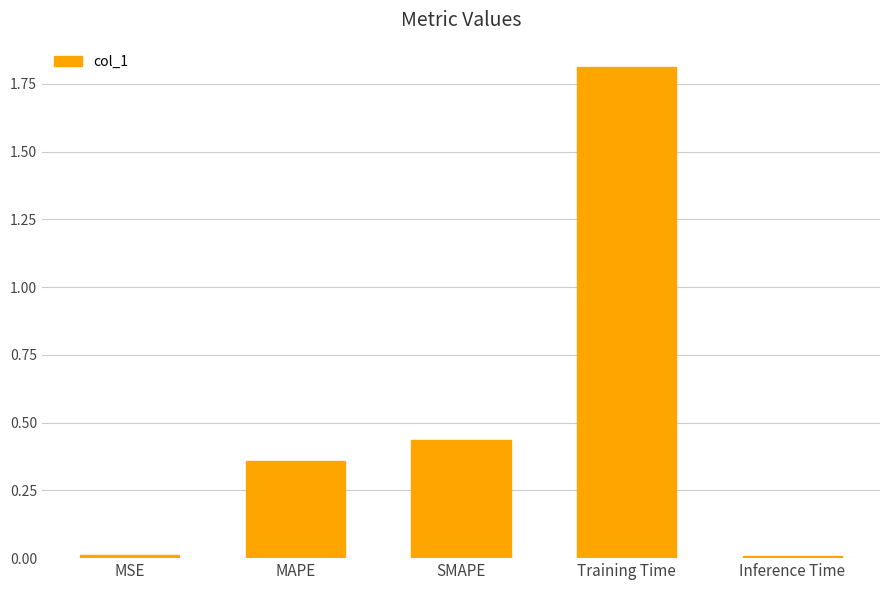

Is it true that the value at Training Time is 1.2?

False